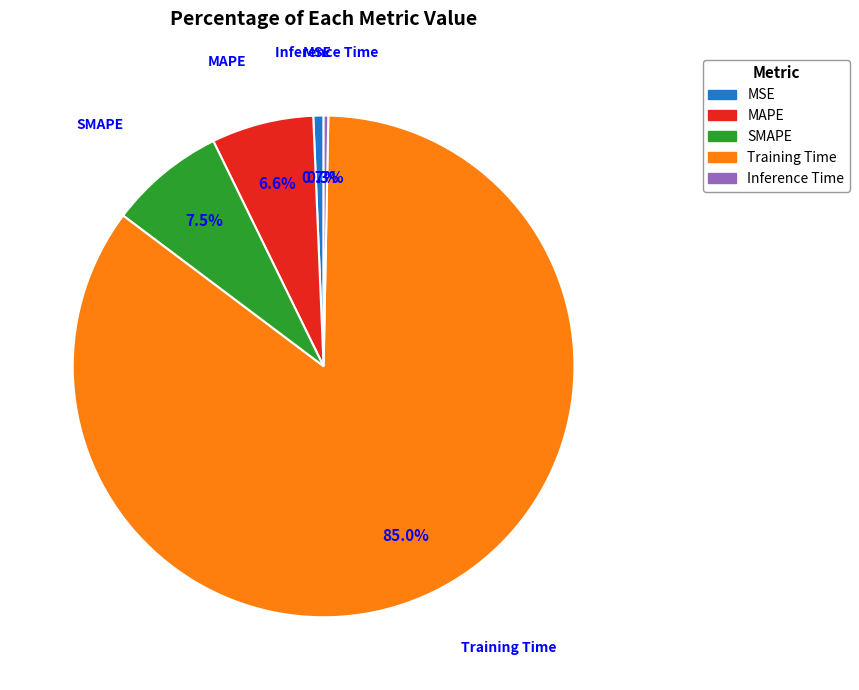

To the nearest percent, what is the average slice percentage?

20%